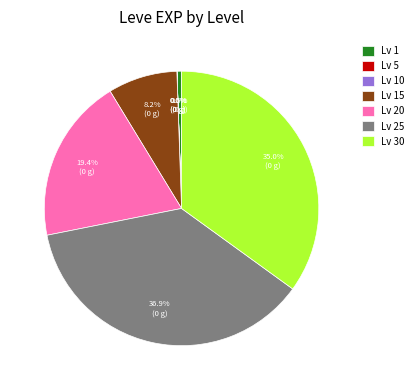

What portion of the pie excludes Lv 30?

65.0%